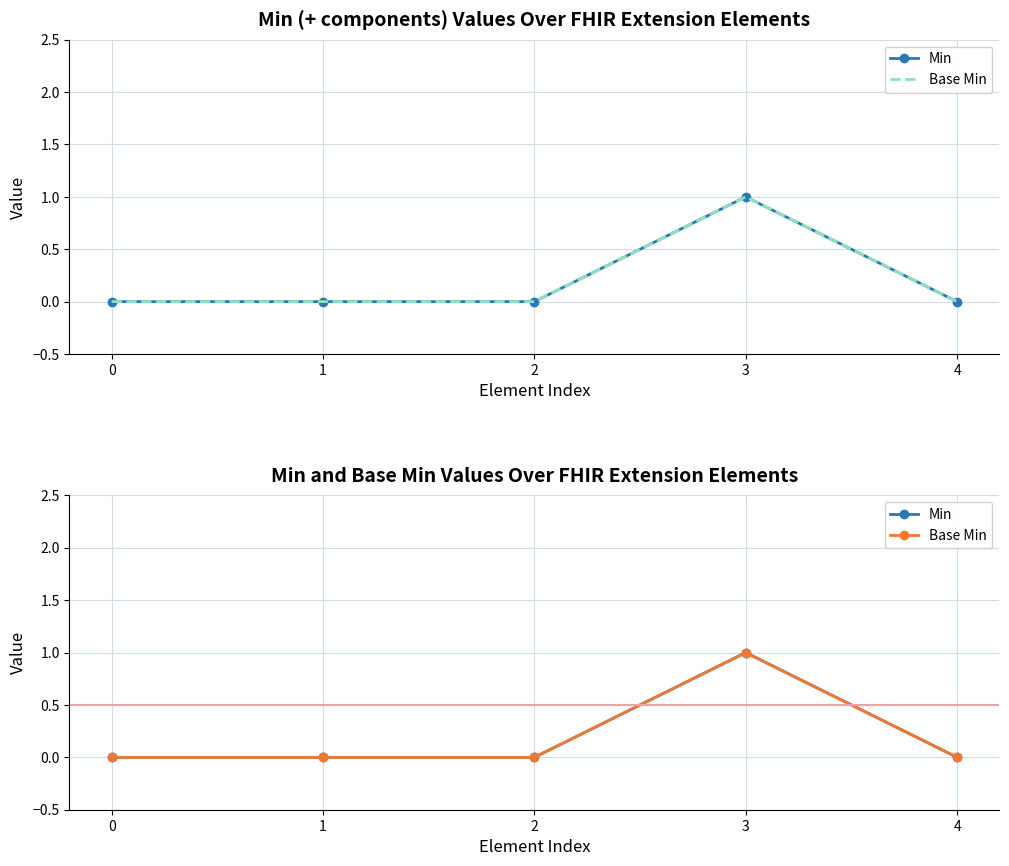

Reading left to right, transcribe all the data shown in this chart.

Min: 0	0	0	1	0
Base Min: 0	0	0	1	0